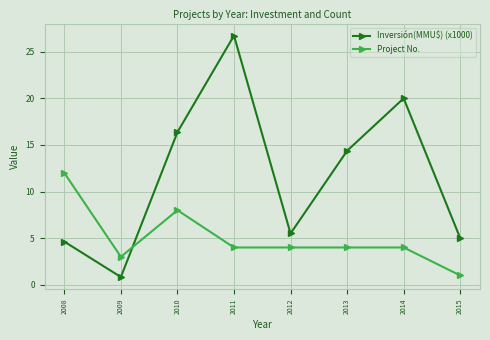

What is the value of the Project No. point at the 1st from the left?

12.0